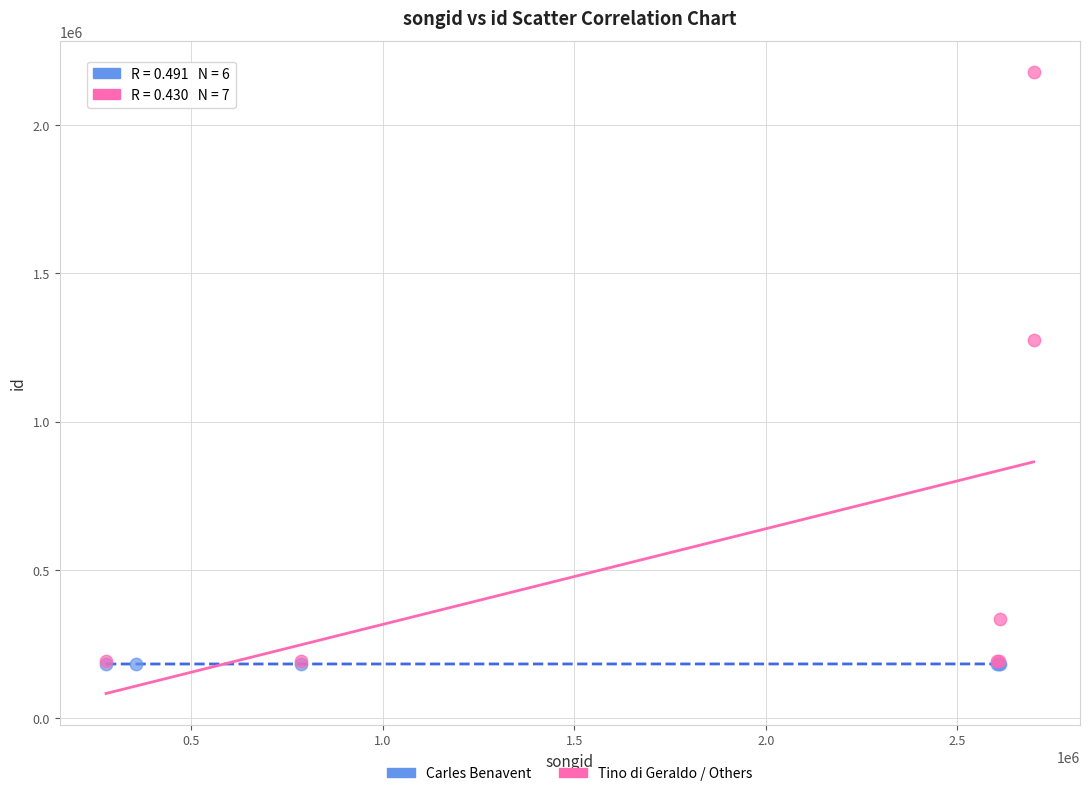

Which series reaches the maximum Y coordinate?

Tino di Geraldo / Others